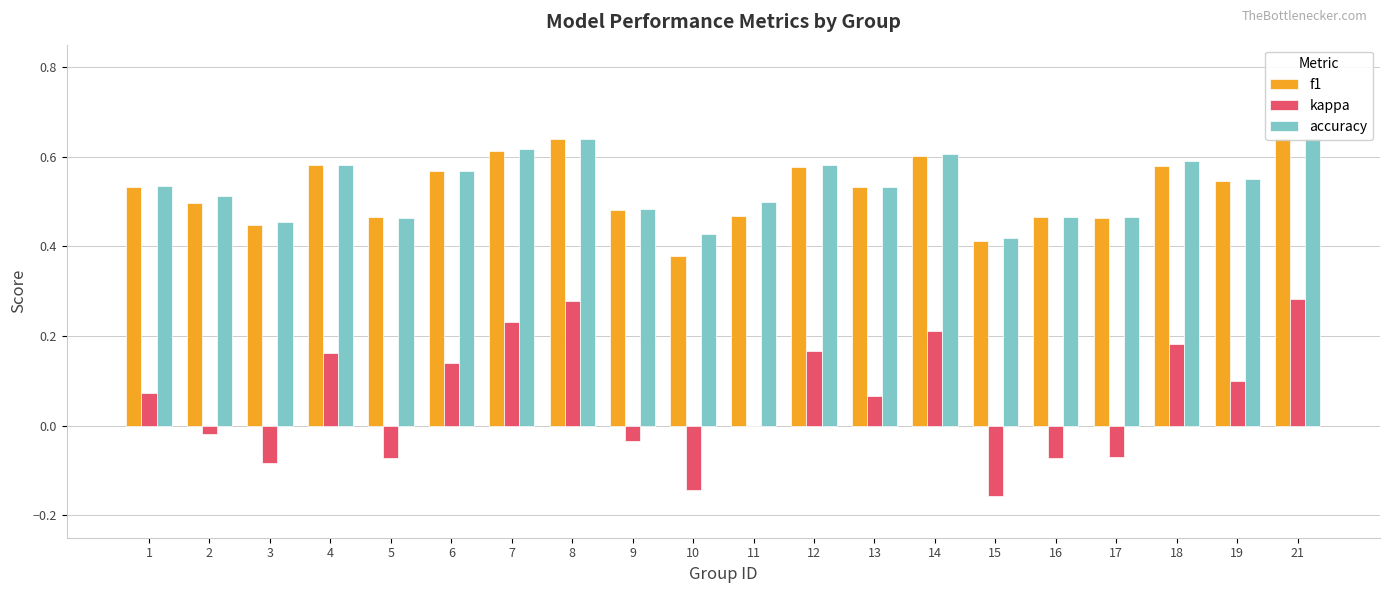

What is the sum of all f1 values?

10.5